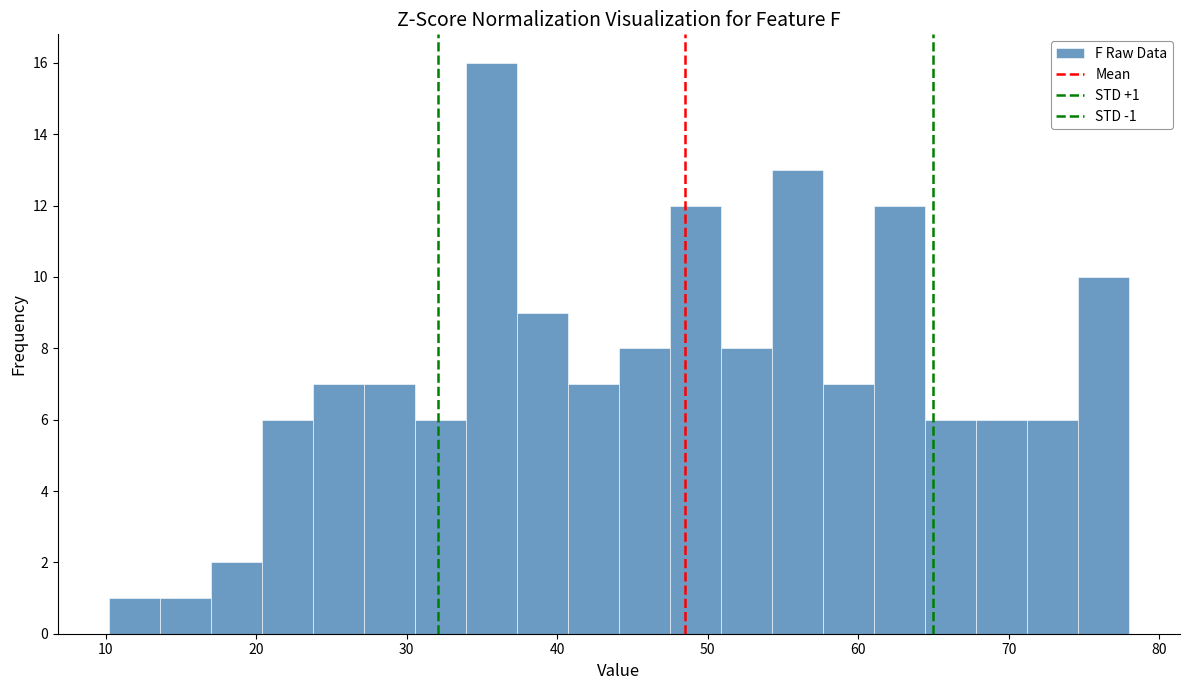

Read against the x-axis, roughly where is the centre of the tallest bar?

36